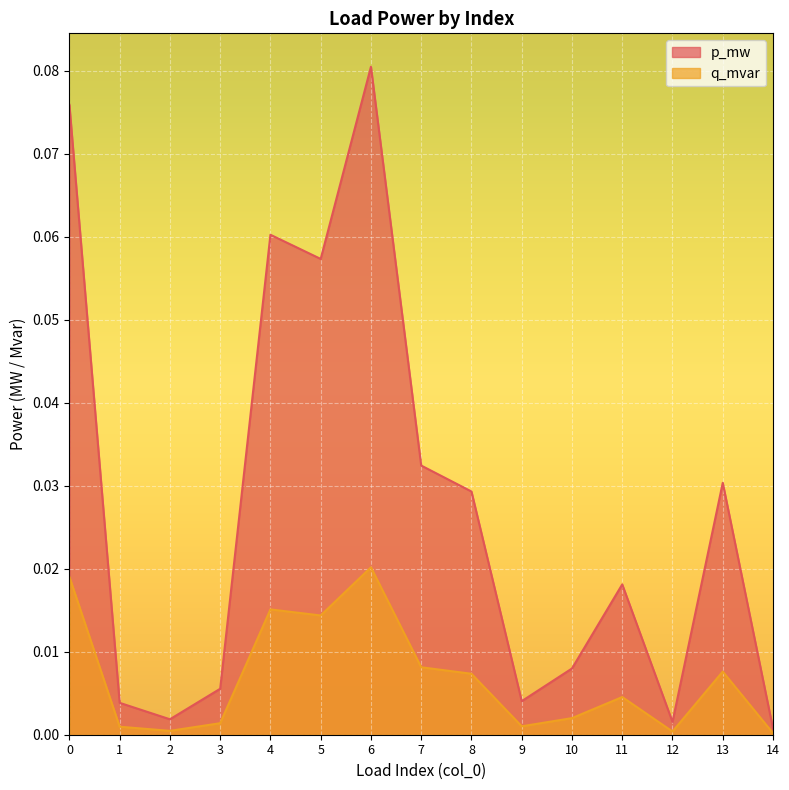

Rank the series by their average value, from lowest to highest.

q_mvar, p_mw